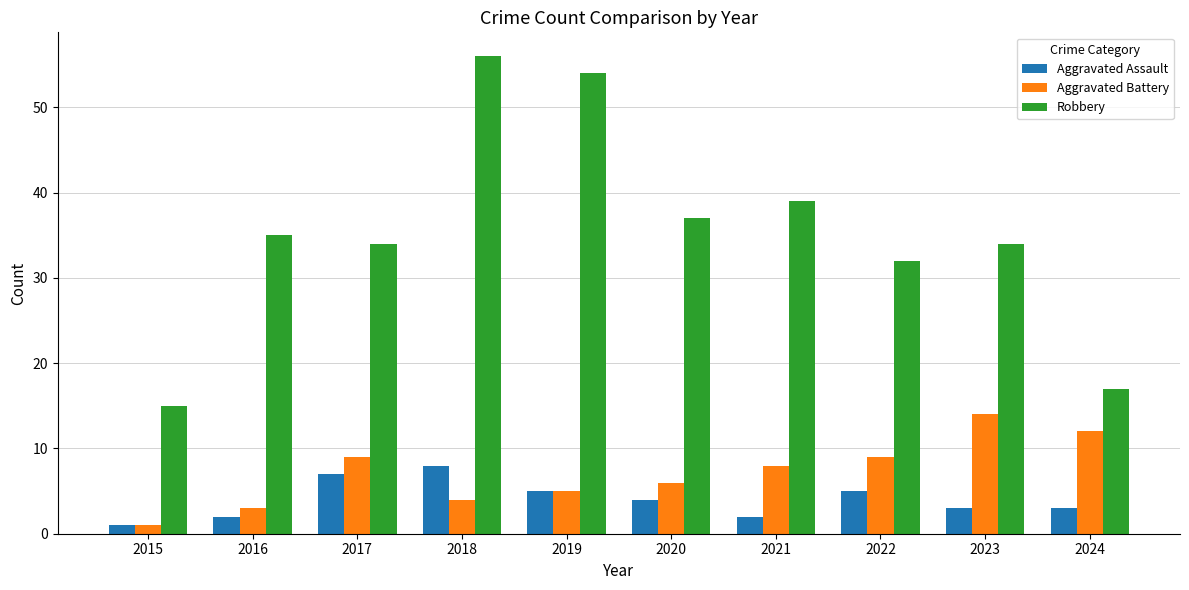

Which category has the lowest value across all series?

2015